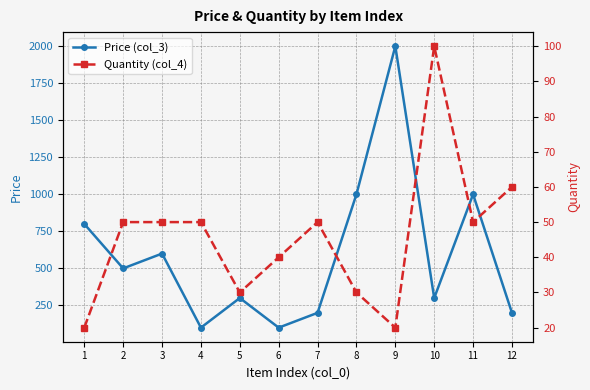

Which has a higher value, 4 or 9?

9